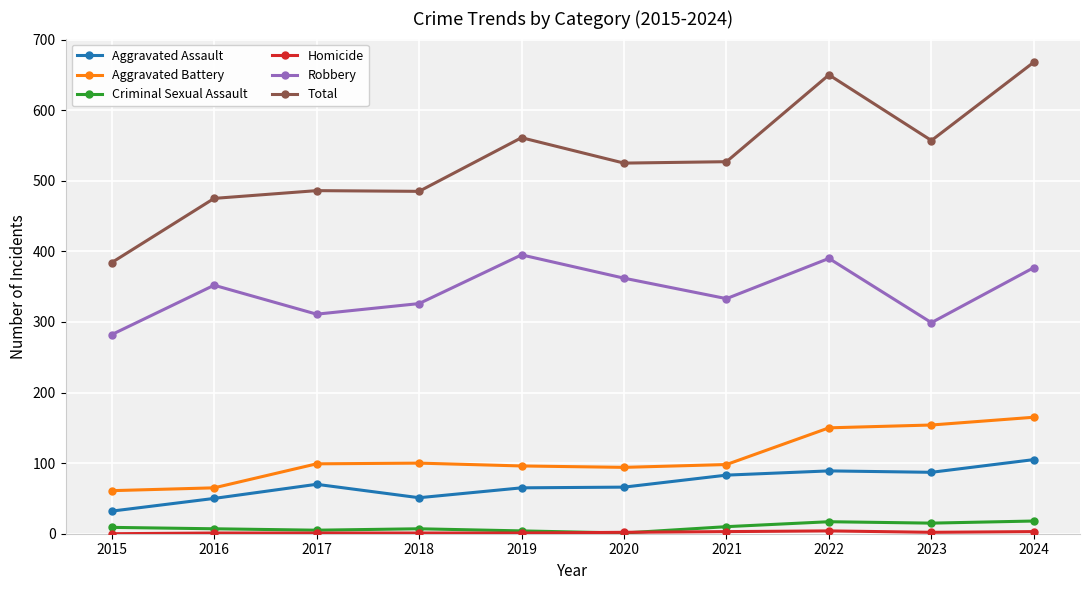

True or false: Total has more than 0 points higher than both neighbors.

True